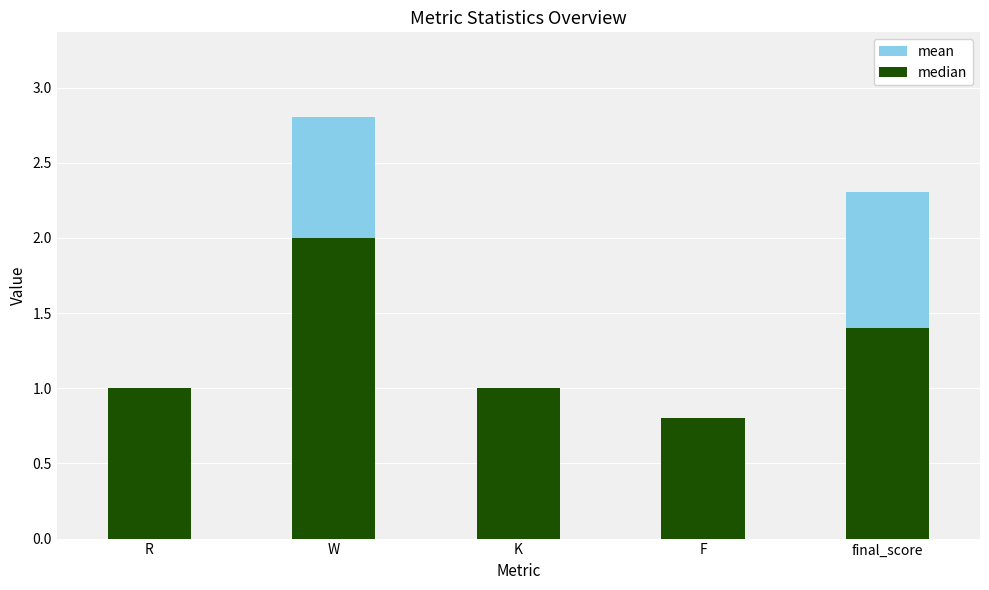

Which category has the highest value in the median series?

W